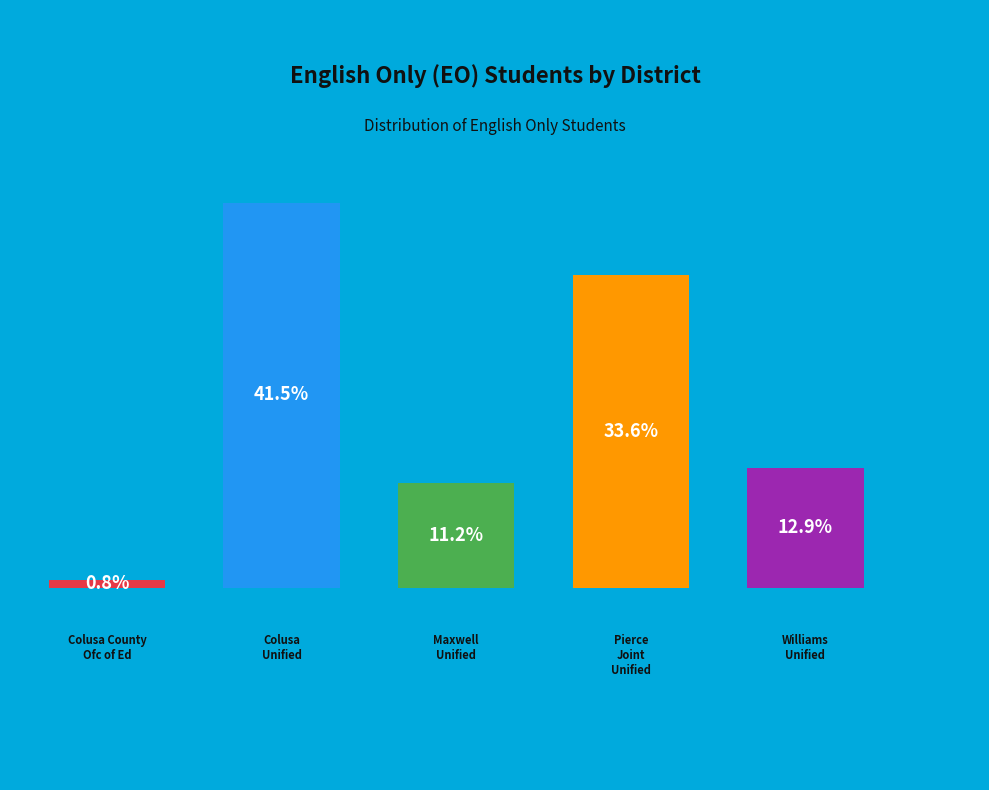

Is Colusa Unified the majority of the pie?

No